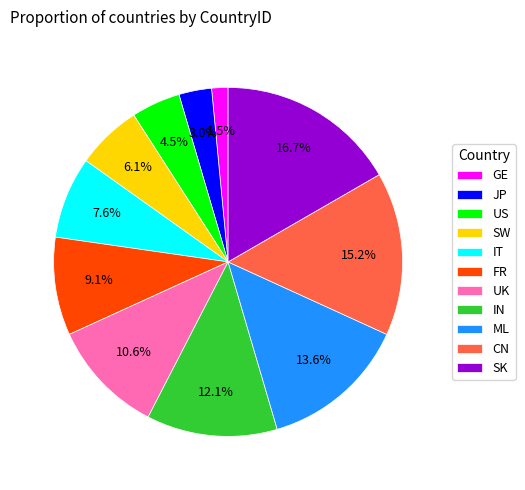

Rank the categories by value from lowest to highest.

GE, JP, US, SW, IT, FR, UK, IN, ML, CN, SK